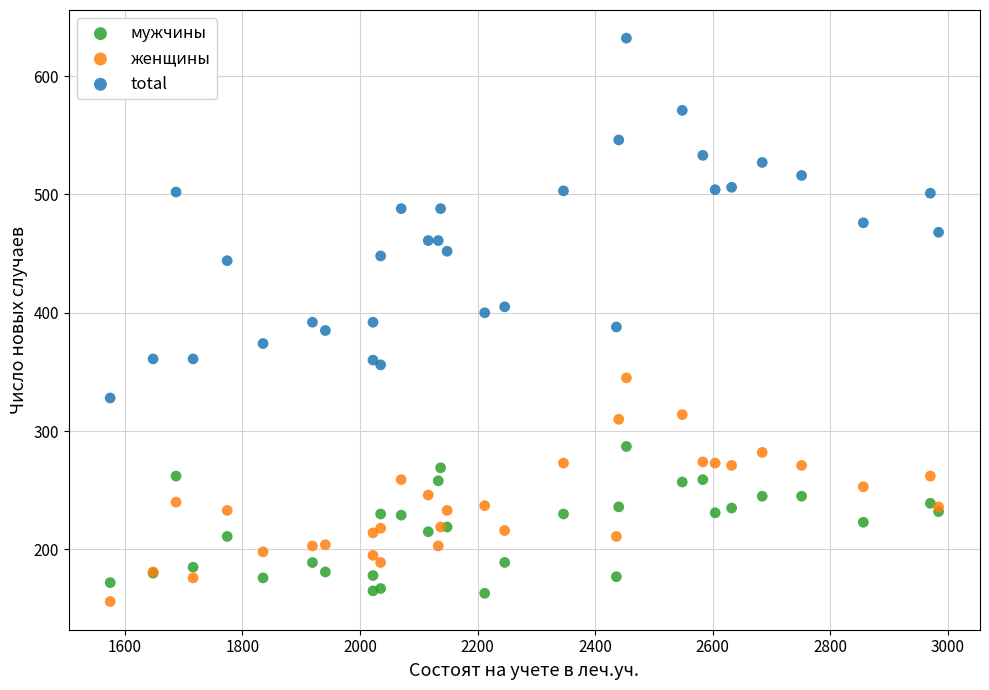

Which series reaches the minimum Y coordinate?

женщины